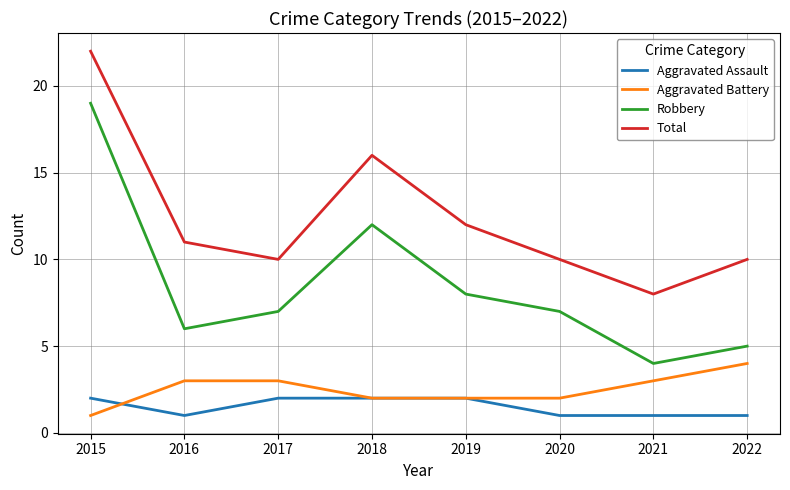

What is the difference between the Total values at 2021 and 2015?

14